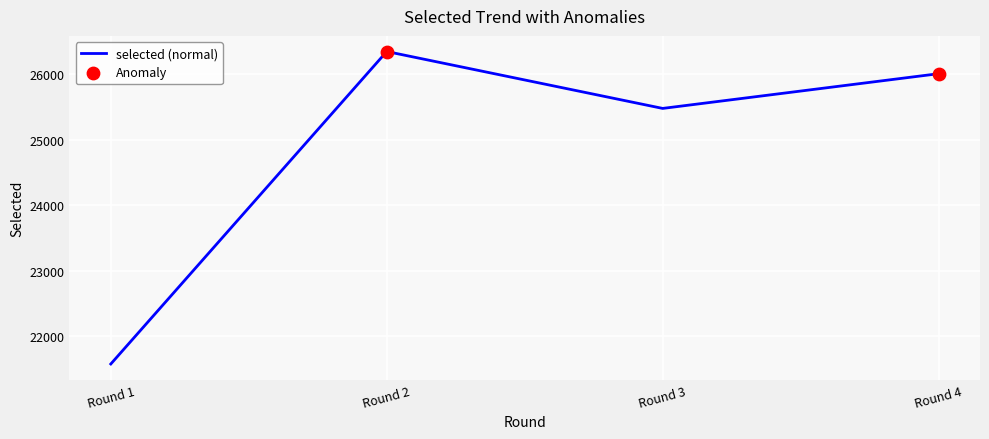

What is the change in value from Round 1 to Round 3?

+3894